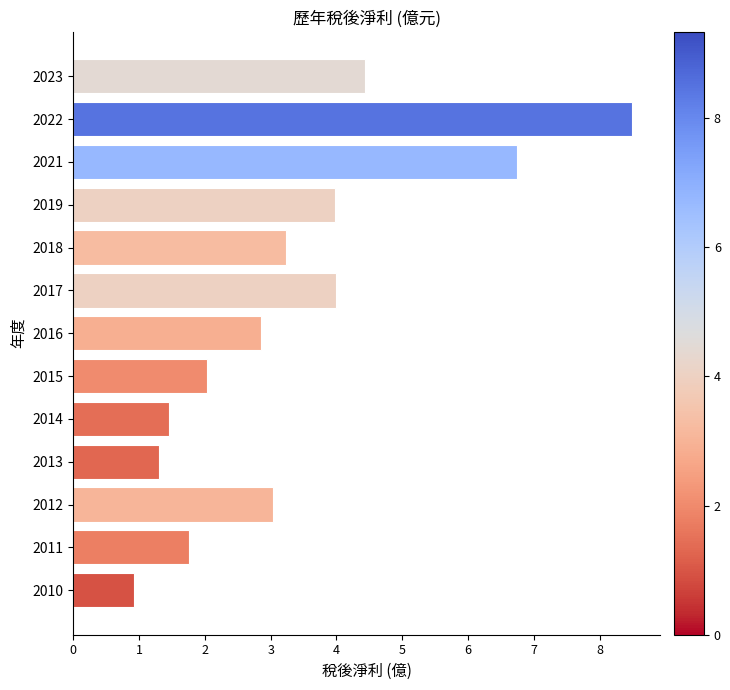

Approximately how many times larger is the value at 2015 compared to 2019?

0.5